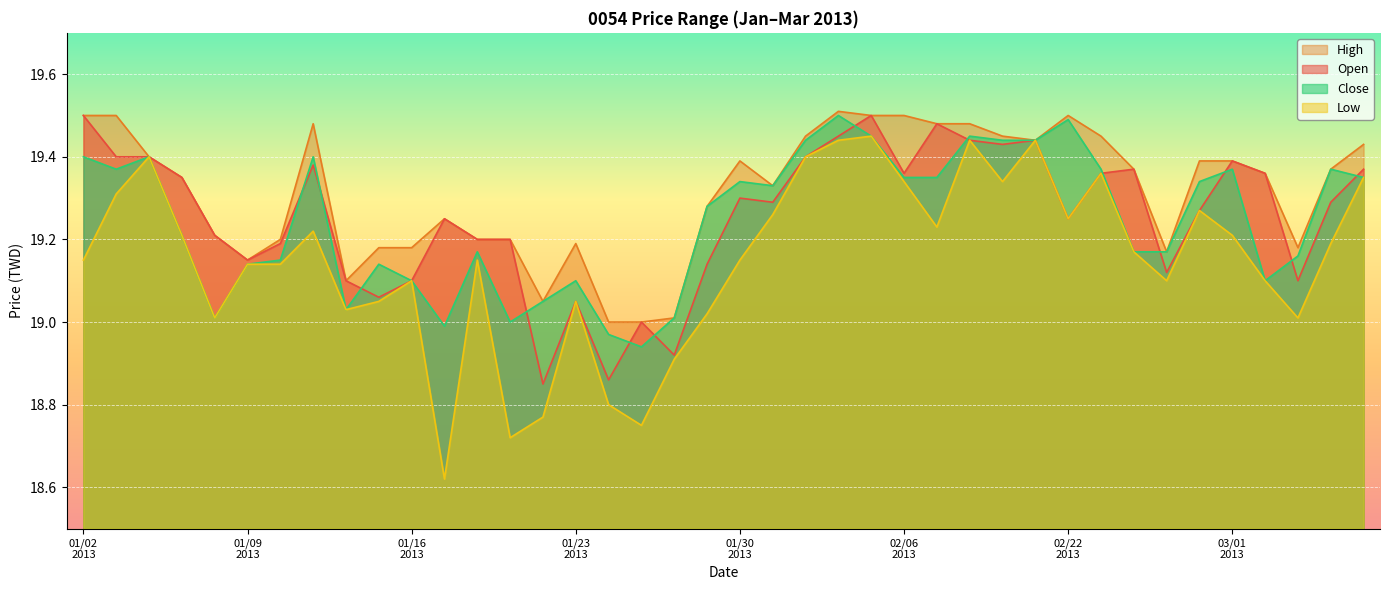

True or false: Low and High intersect in this chart.

False